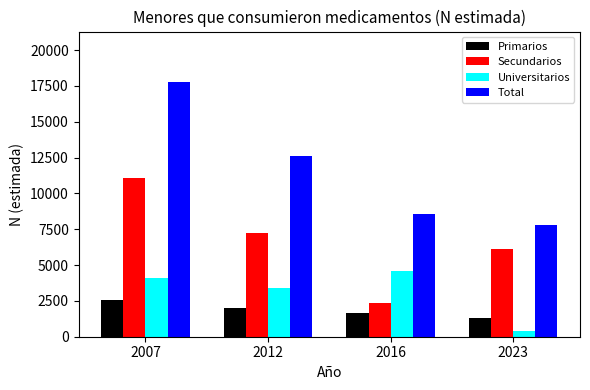

How many values in the Secundarios series are below 7239?

2